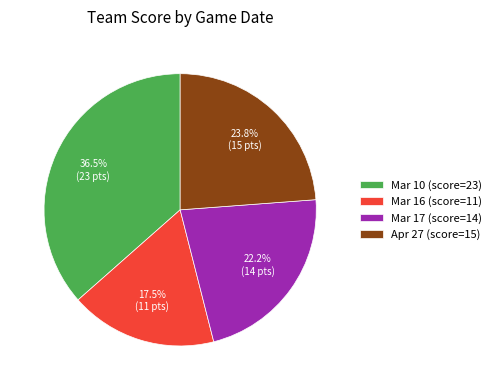

What is the total percentage of Mar 16 and Mar 17?

39.7%